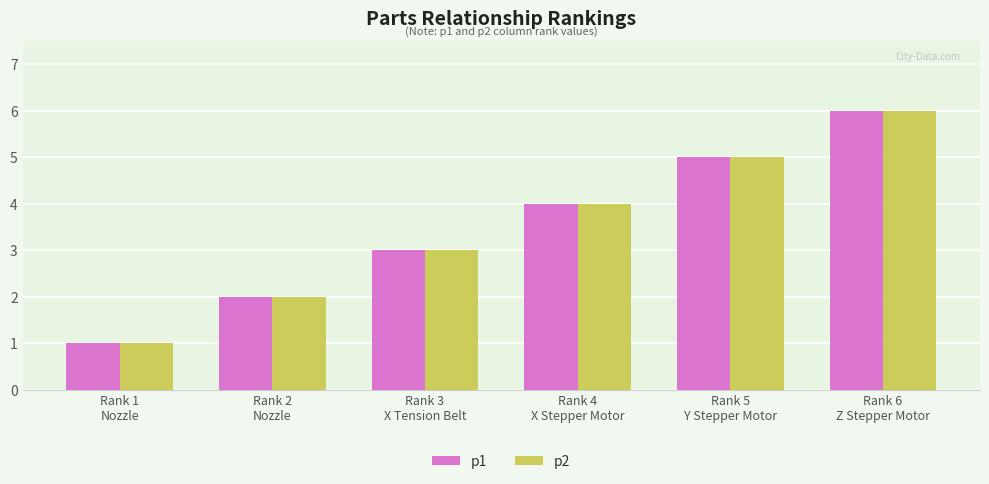

What is the greatest value displayed?

6